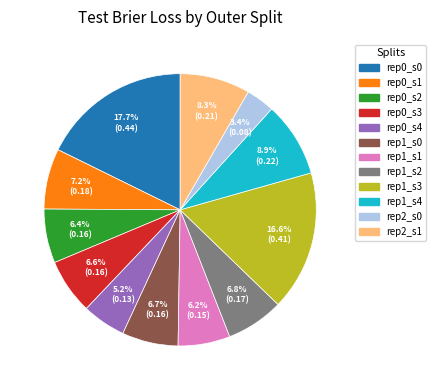

Does any single category account for the majority?

No